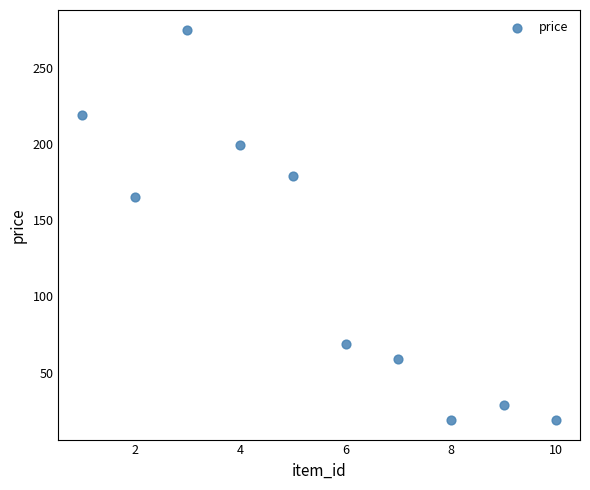

What Y value in the scatter plot is closest to 147?

165